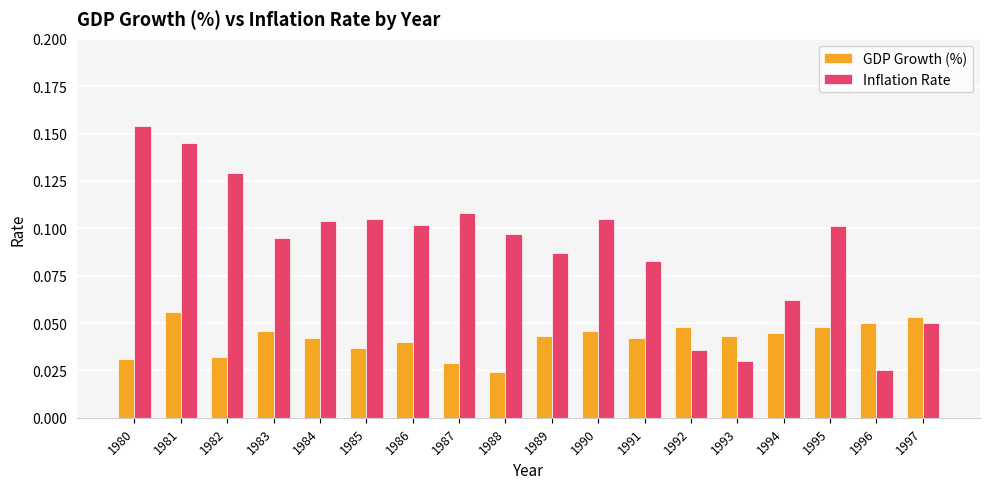

Between 1994 and 1996, which series saw the biggest shift?

Inflation Rate